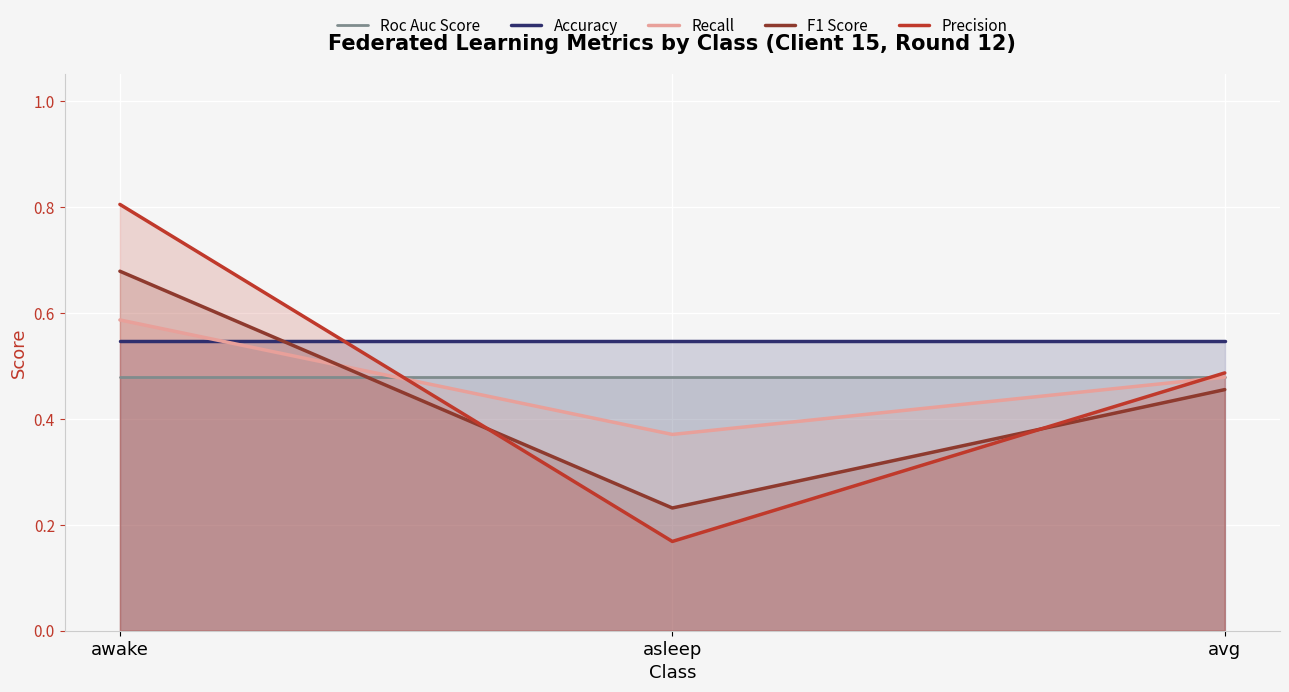

The value of Precision at awake is 0.8. True or false?

True